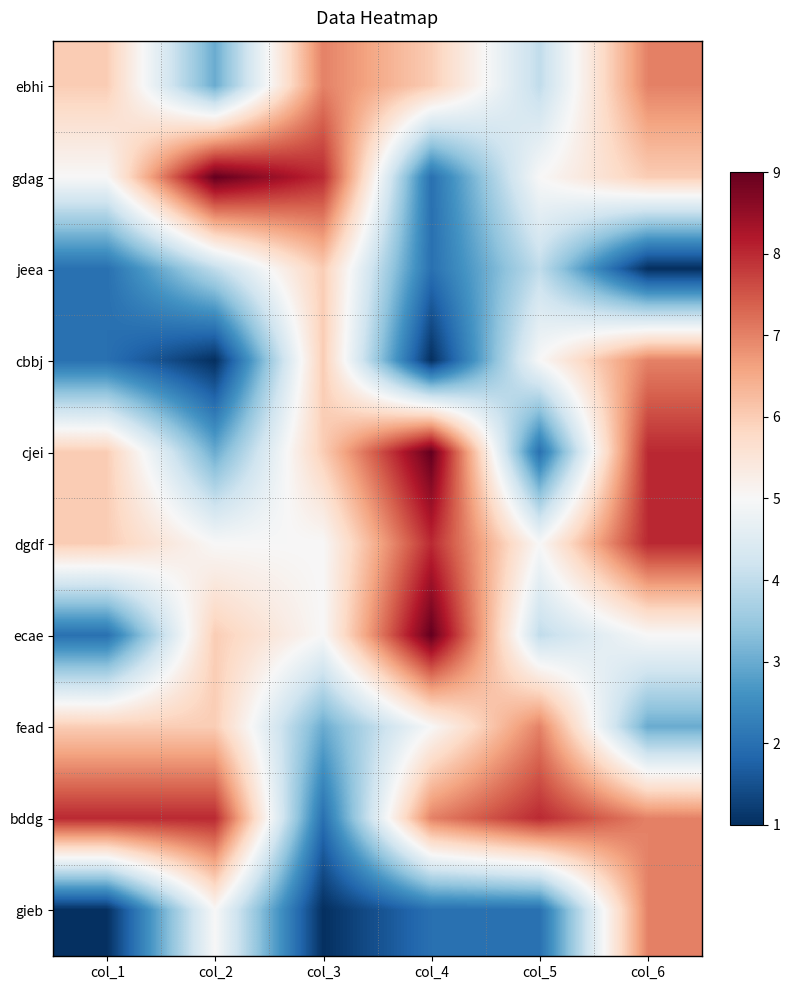

Reading right to left, list all the values displayed in this chart.

ebhi: col_6=7	col_5=4	col_4=6	col_3=7	col_2=3	col_1=6
gdag: col_6=6	col_5=5	col_4=2	col_3=8	col_2=9	col_1=5
jeea: col_6=1	col_5=4	col_4=2	col_3=6	col_2=4	col_1=2
cbbj: col_6=7	col_5=5	col_4=1	col_3=6	col_2=1	col_1=2
cjei: col_6=8	col_5=2	col_4=9	col_3=6	col_2=3	col_1=6
dgdf: col_6=8	col_5=5	col_4=8	col_3=5	col_2=5	col_1=6
ecae: col_6=5	col_5=4	col_4=9	col_3=5	col_2=6	col_1=2
fead: col_6=3	col_5=7	col_4=5	col_3=3	col_2=6	col_1=6
bddg: col_6=7	col_5=8	col_4=7	col_3=2	col_2=8	col_1=8
gieb: col_6=7	col_5=2	col_4=2	col_3=1	col_2=5	col_1=1